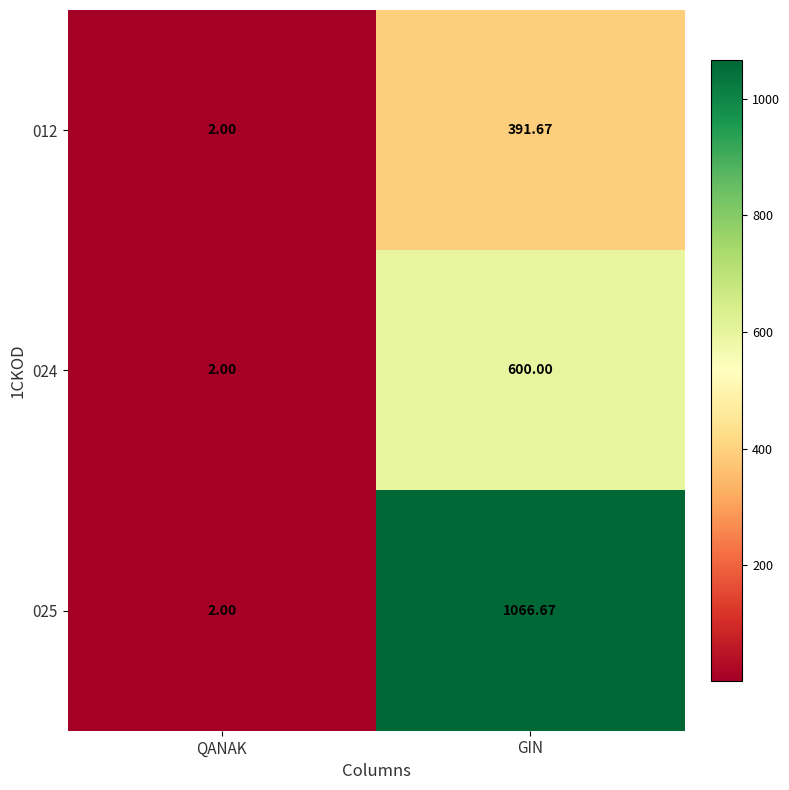

Rank the categories by 012 value from highest to lowest.

GIN, QANAK